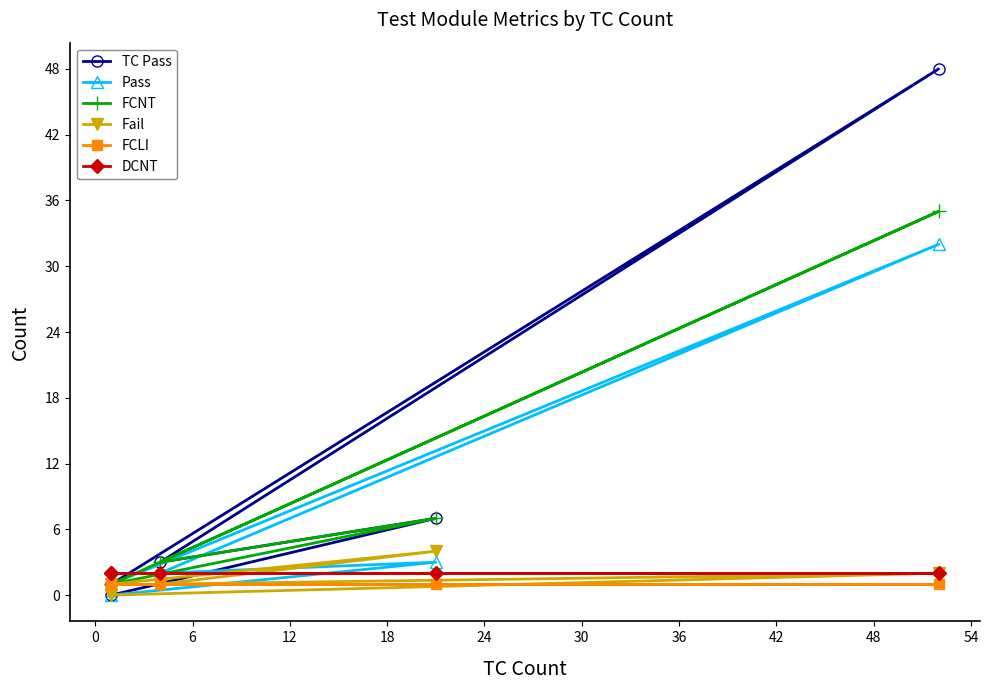

At how many categories does at least one series exceed 16?

1